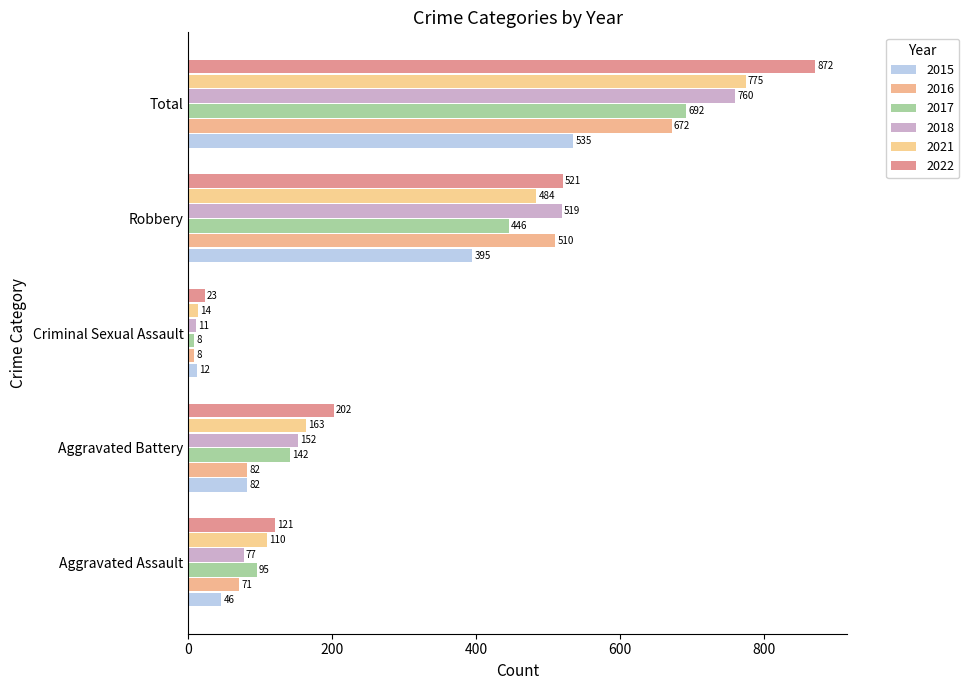

What is the value of the 2016 bar at the 2nd from the left?

82